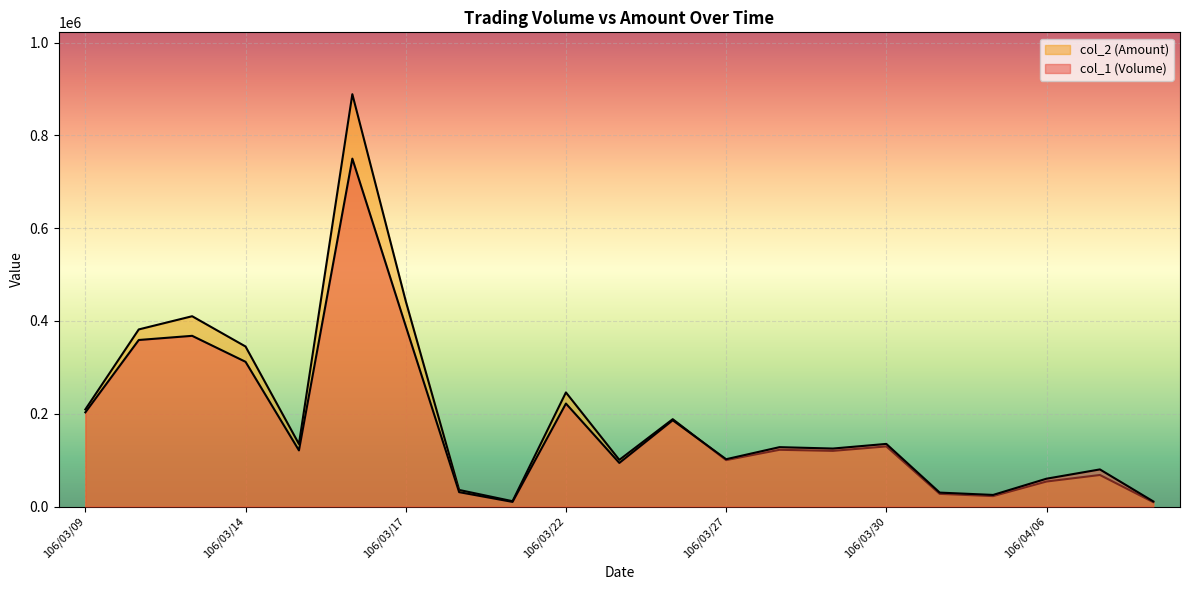

What is the label of the 14th point from the left?

106/03/28